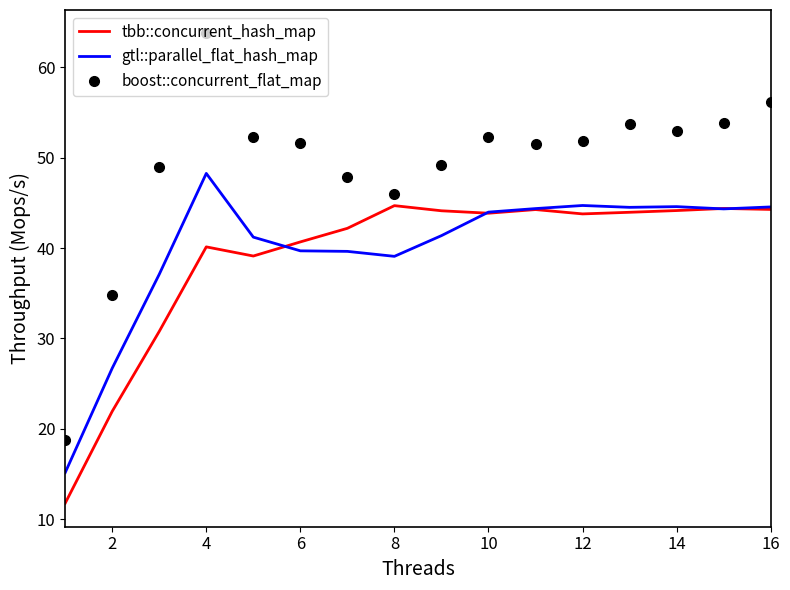

True or false: boost::concurrent_flat_map has more than 0 interior local peaks.

True